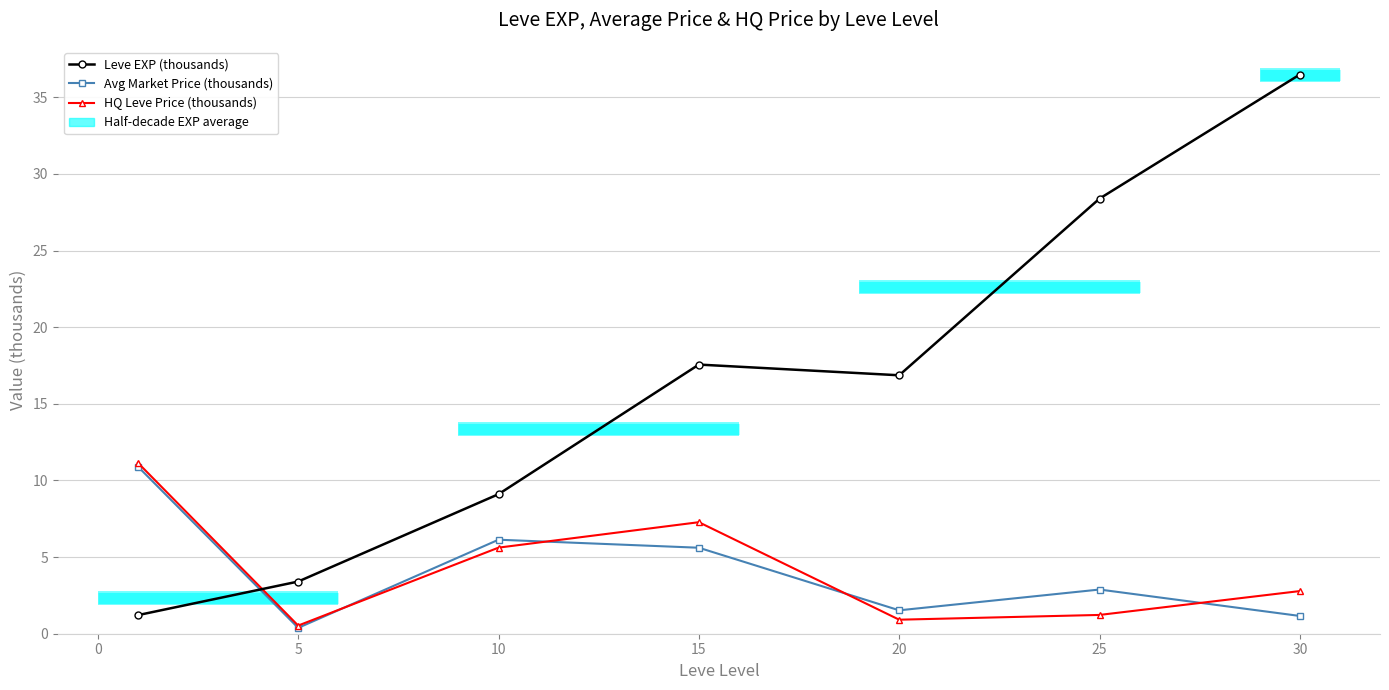

Which series has the largest total across all categories?

Leve EXP (thousands)